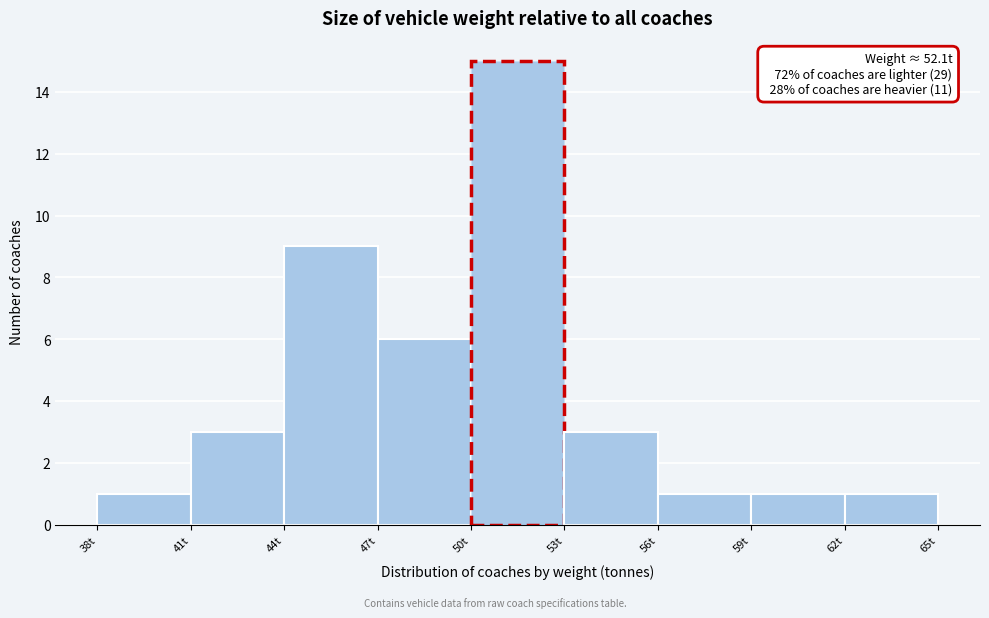

Over which range of the x-axis is the bar tallest?

50 to 53